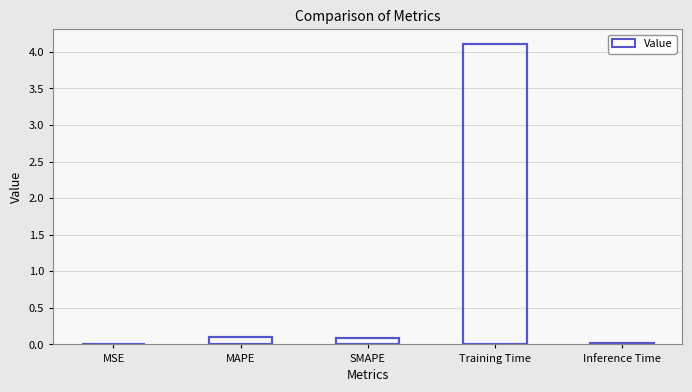

What position from the right is MSE?

5